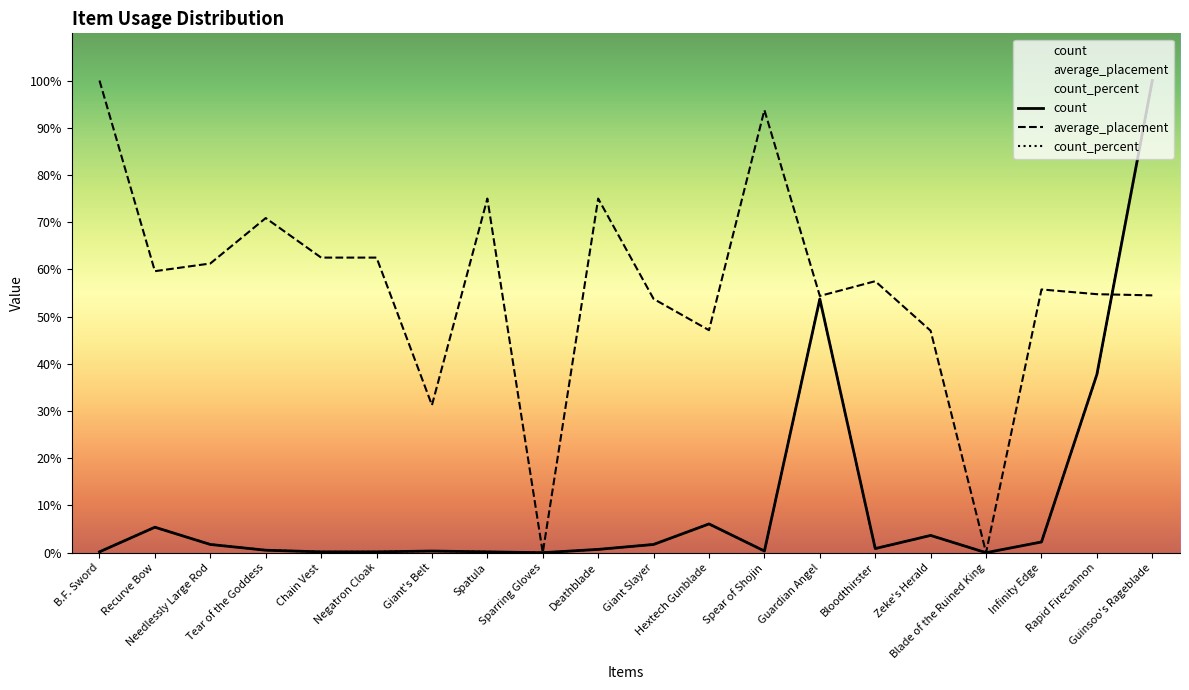

What is the label of the 4th point from the right?

Blade of the Ruined King